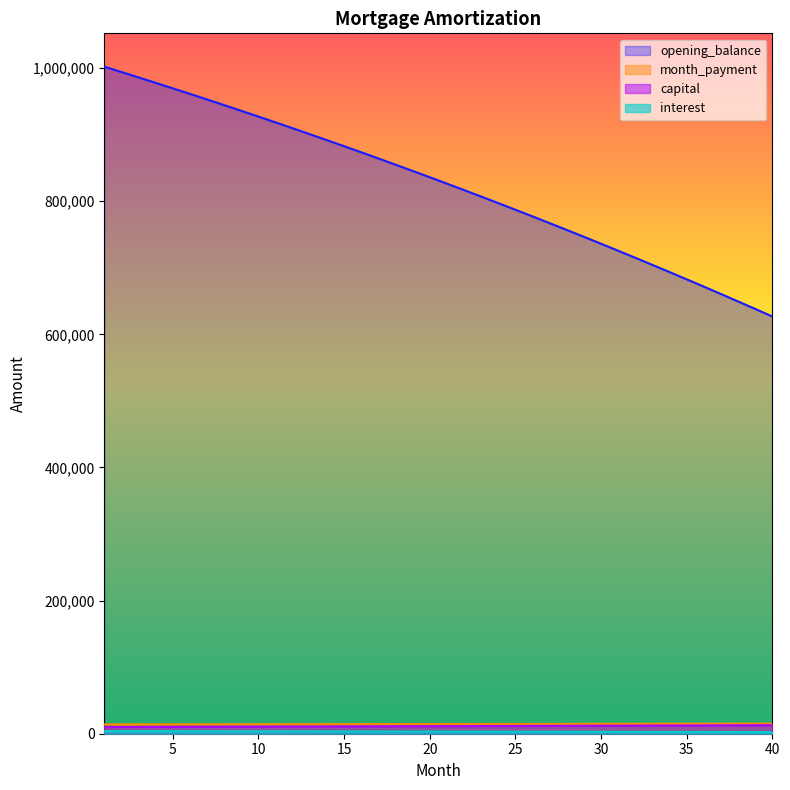

What is the average value of the opening_balance series?

825347.6